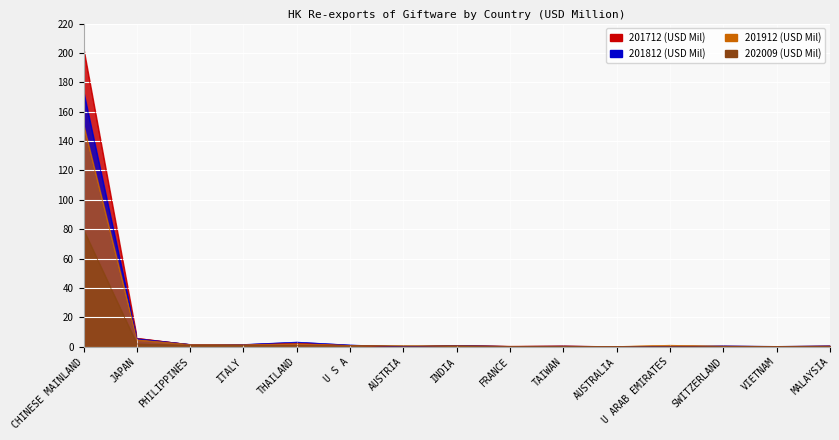

Where do 202009 and 201812 first cross each other?

U S A and AUSTRIA